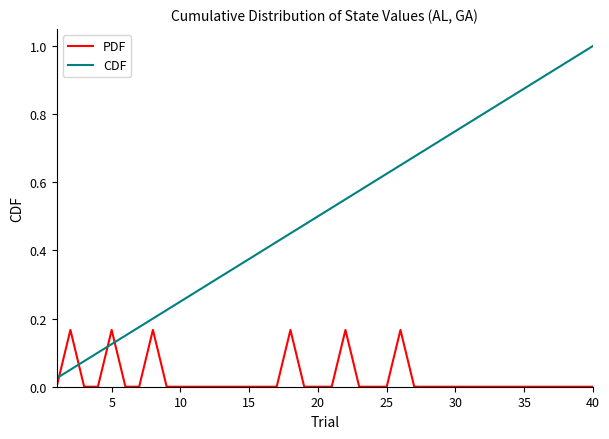

Which series has the largest total across all categories?

CDF